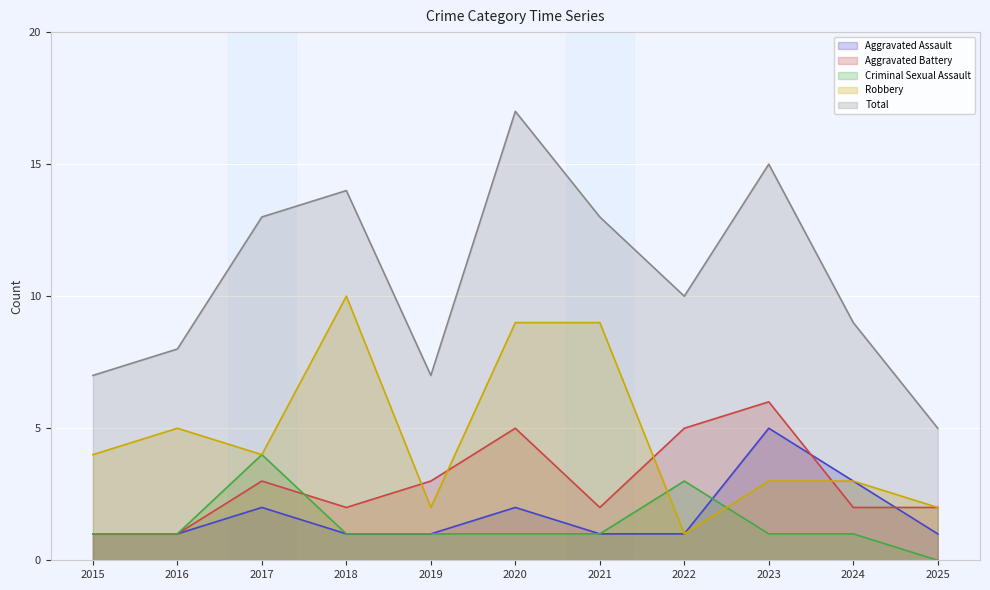

At how many categories does at least one series exceed 1?

11